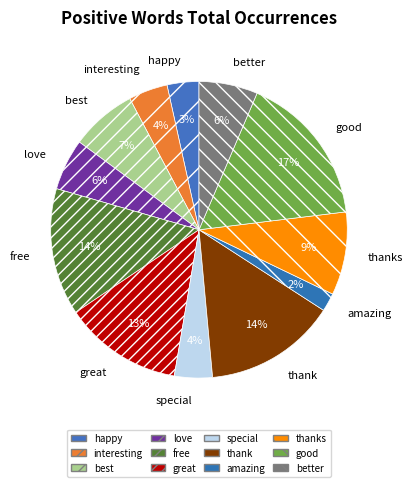

Which slice is the largest?

good